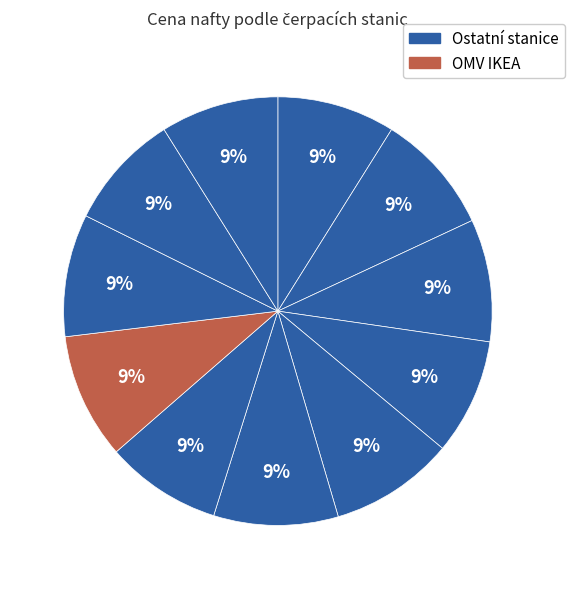

Does any single category account for the majority?

No